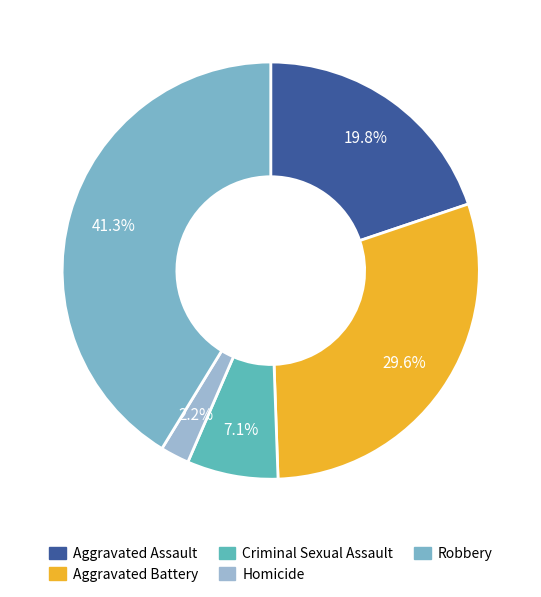

How many slices are in this pie chart?

5